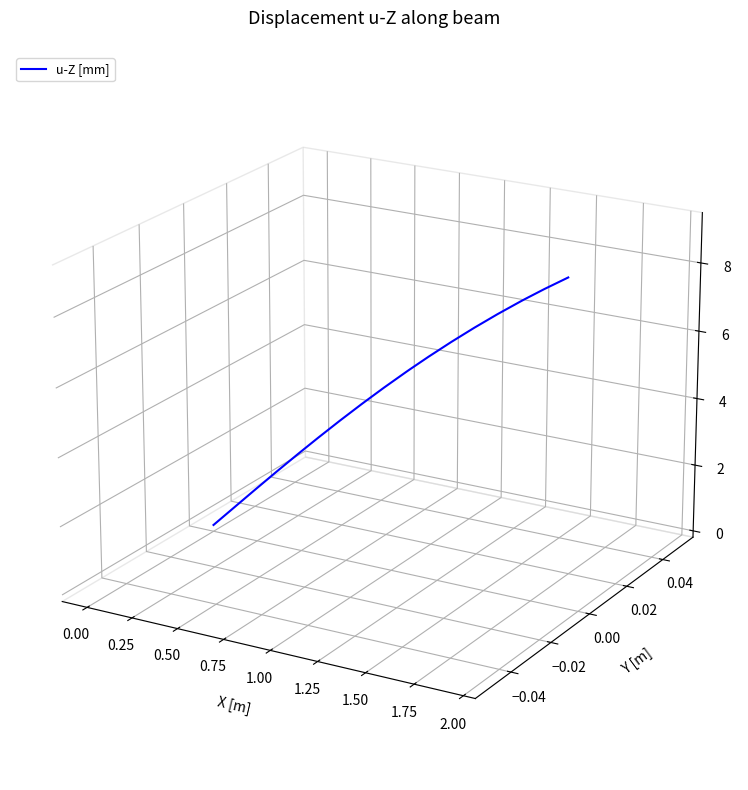

How many lines are shown in the chart?

1